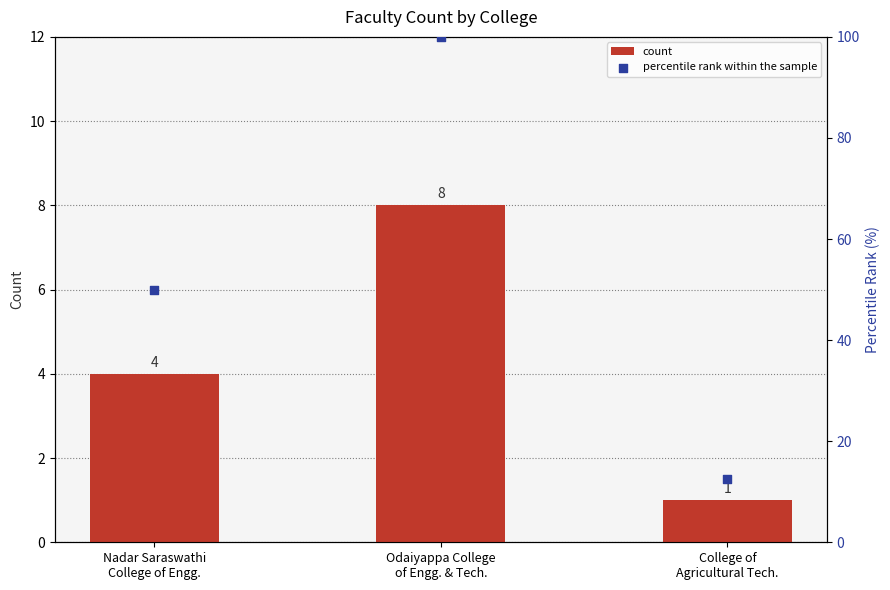

Which series has the widest spread of Y values?

percentile rank within the sample